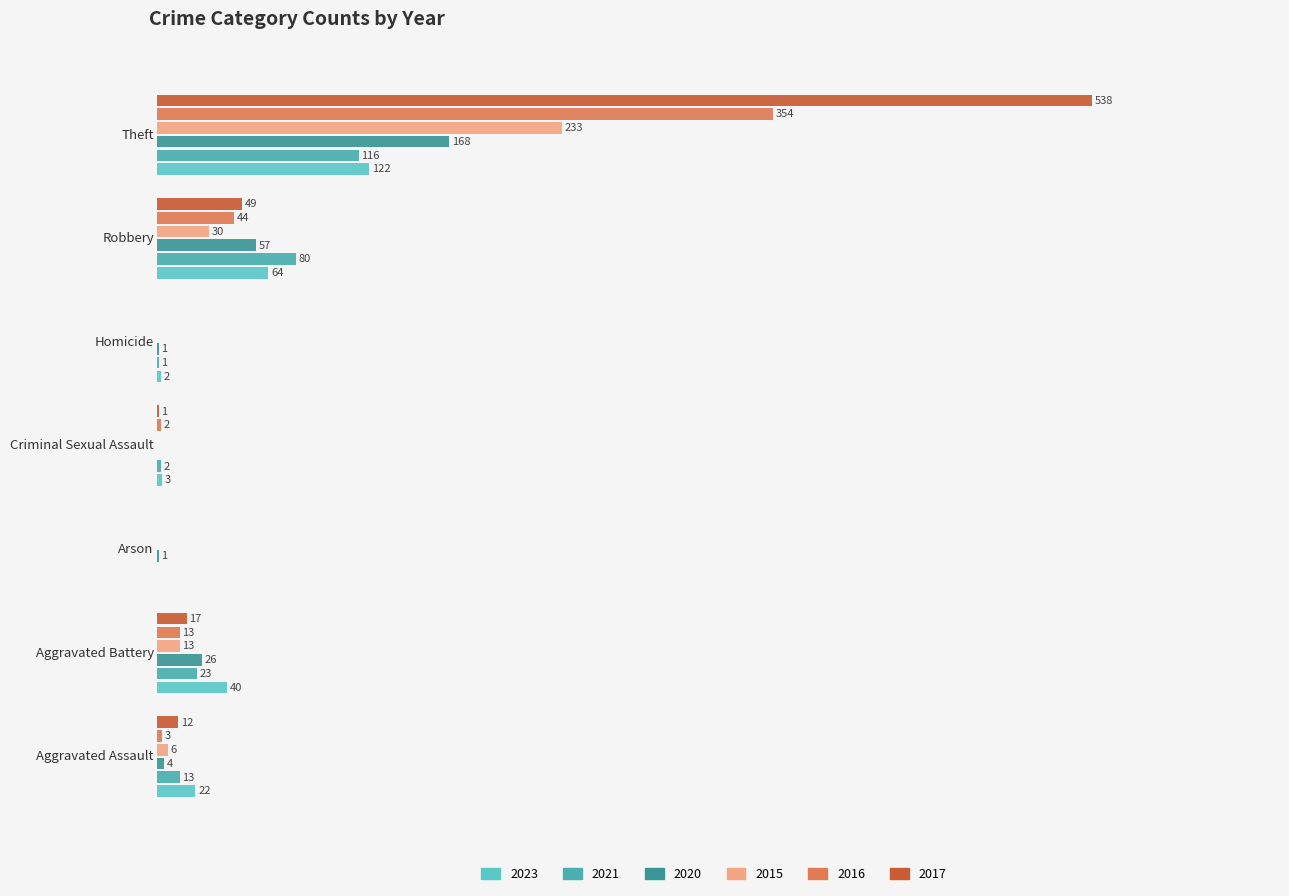

At which label is 2017 closest to 269?

Robbery